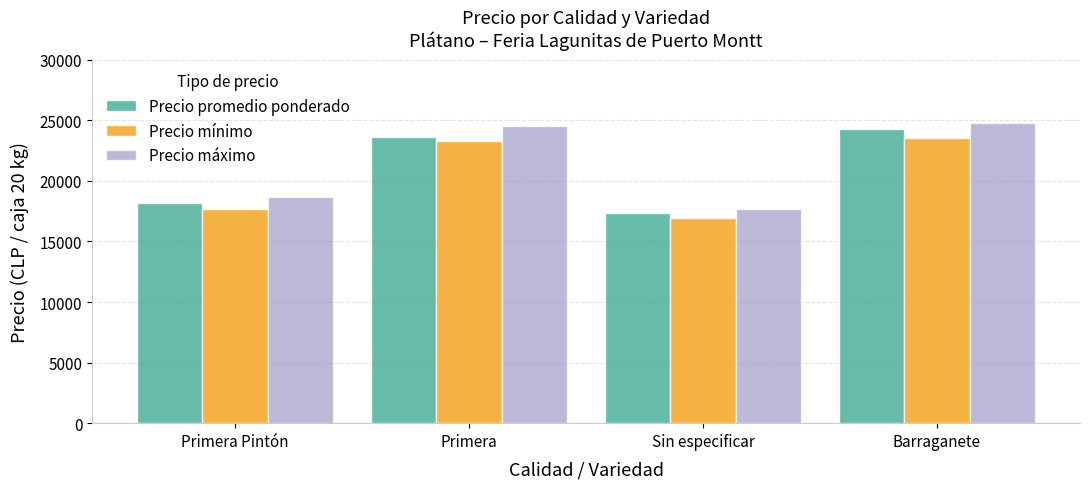

How many groups of bars are there?

4